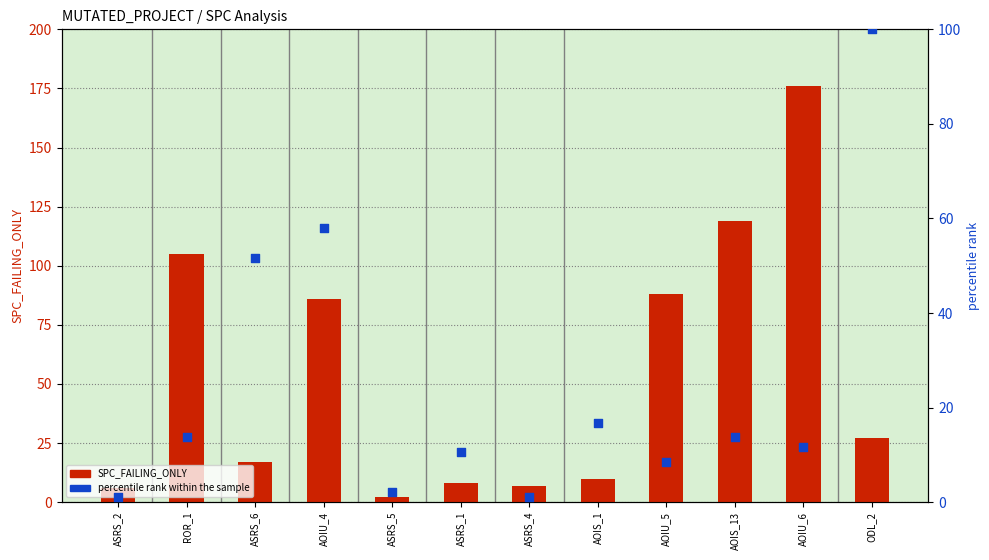

Which series contains the lowest Y value?

percentile rank within the sample